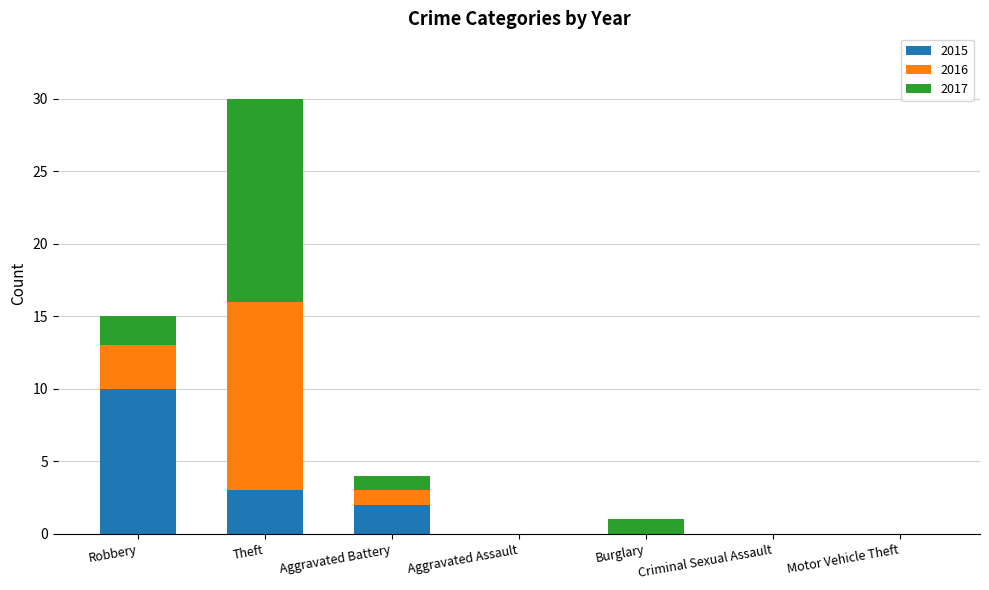

What is the maximum value for 2015?

10